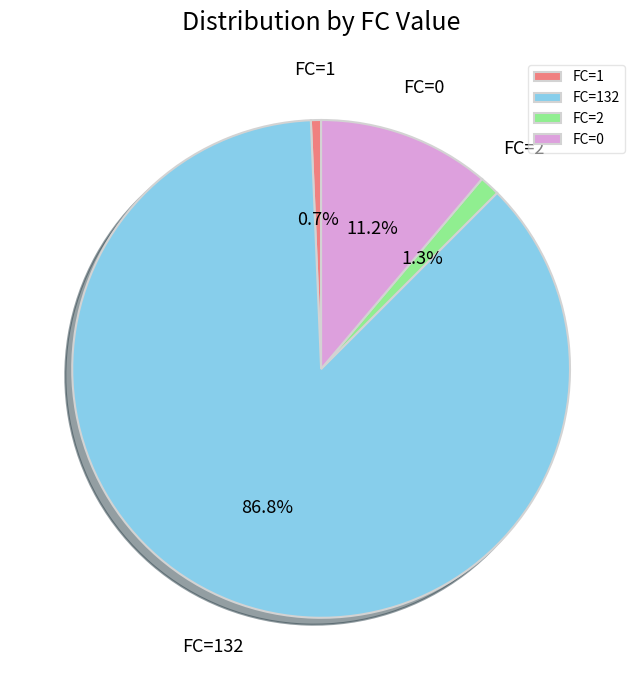

Which slice is the largest?

FC=132